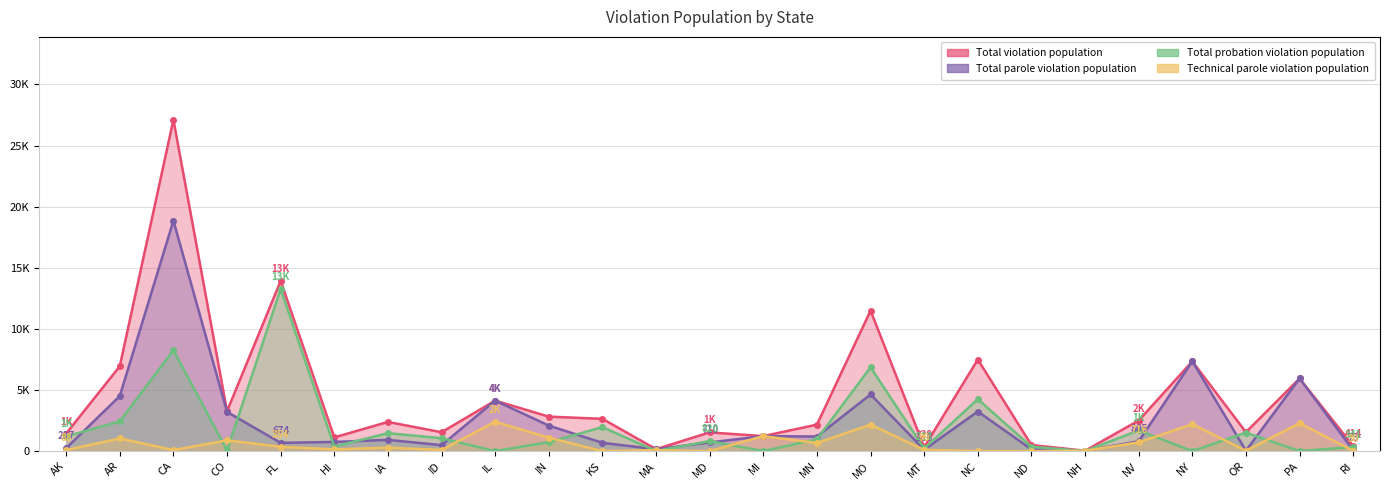

How many lines are shown in the chart?

4